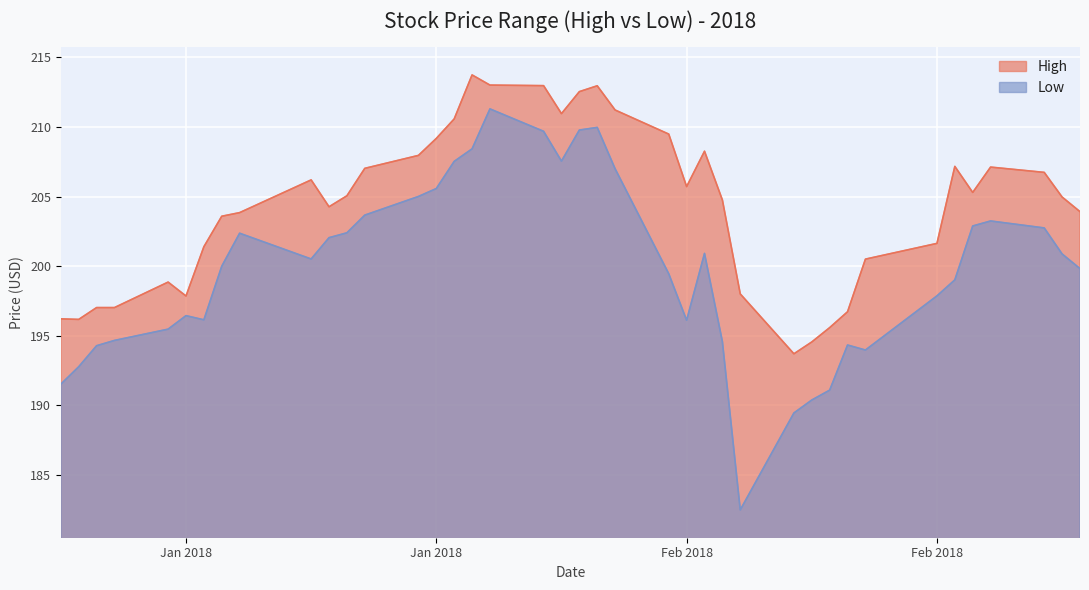

List the series in order of their peak value, lowest first.

Low, High